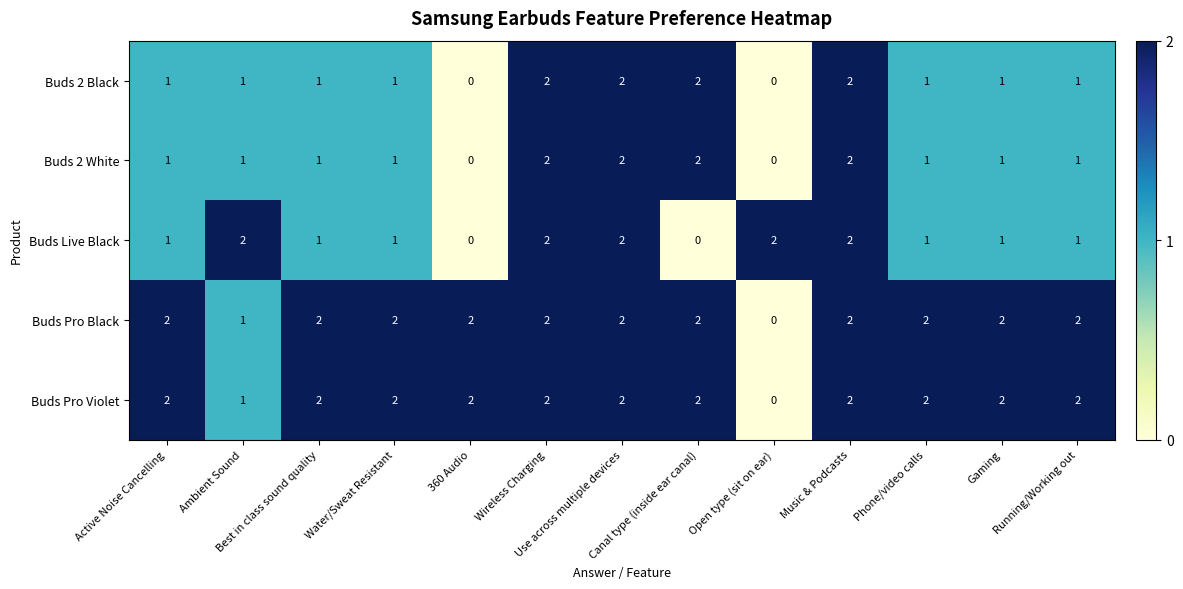

What is the sum of all Buds Pro Violet values?

23